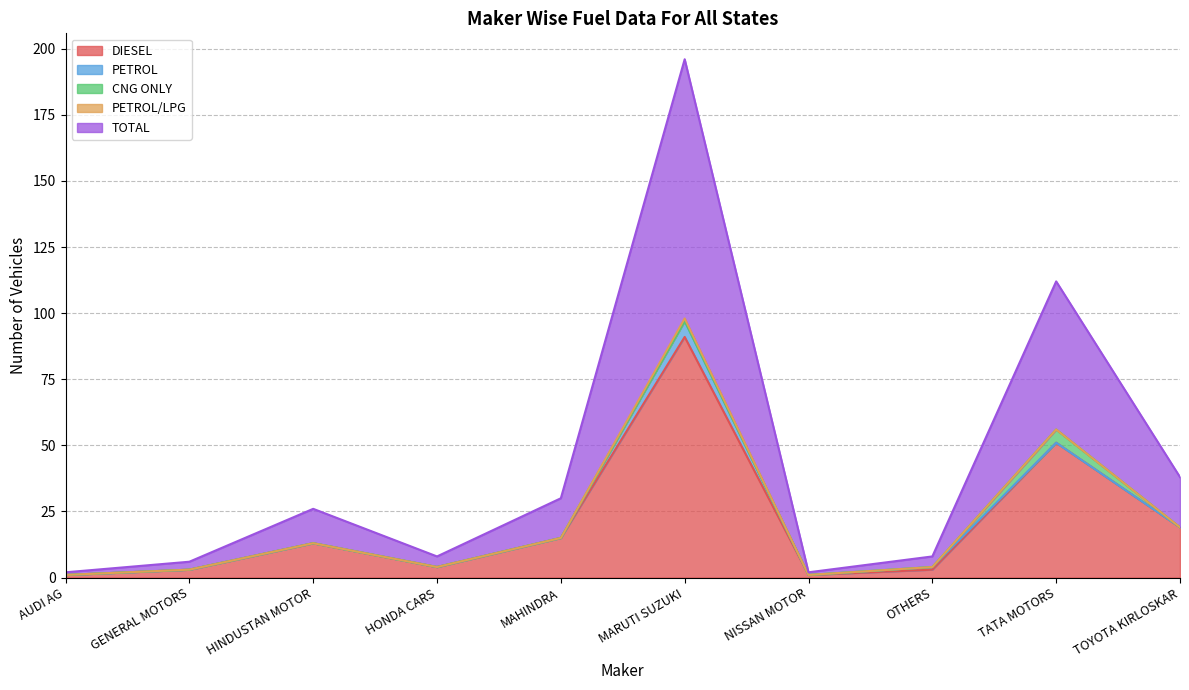

What is the label of the 5th point from the left?

MAHINDRA